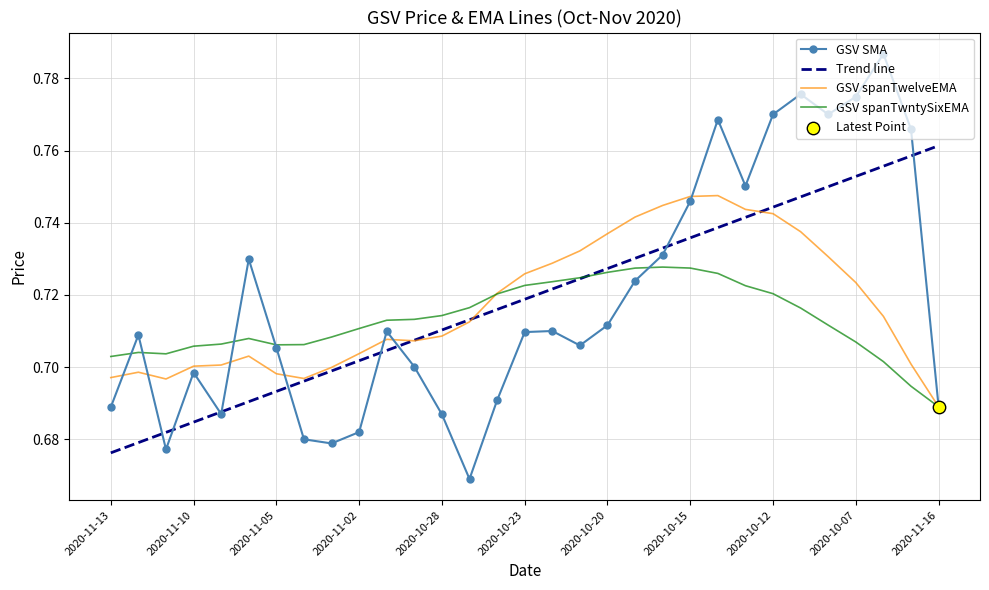

Which series has the largest total across all categories?

GSV SMA